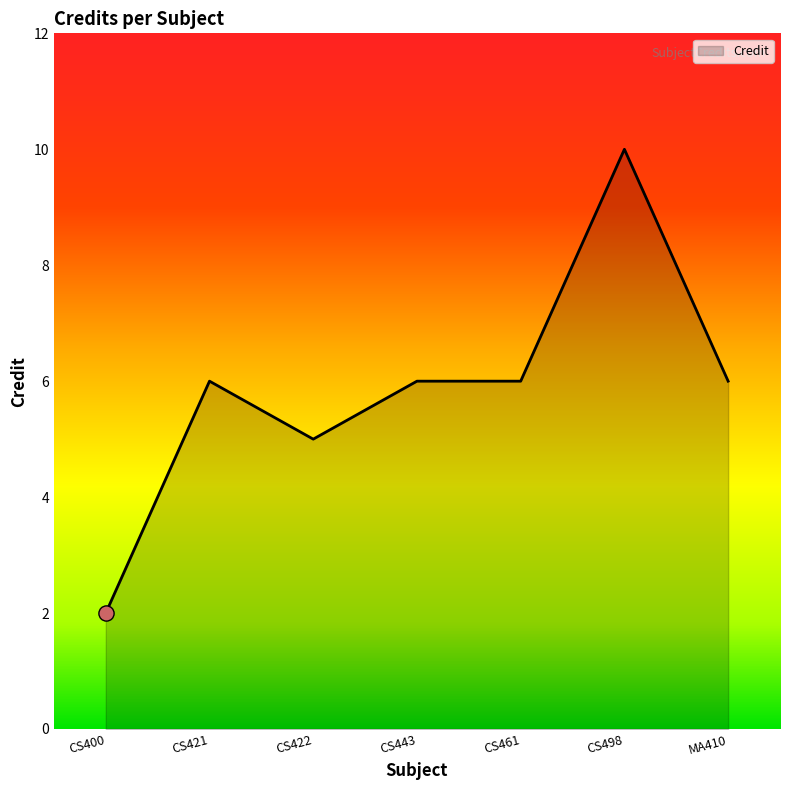

What is the change in value from CS461 to CS498?

+4